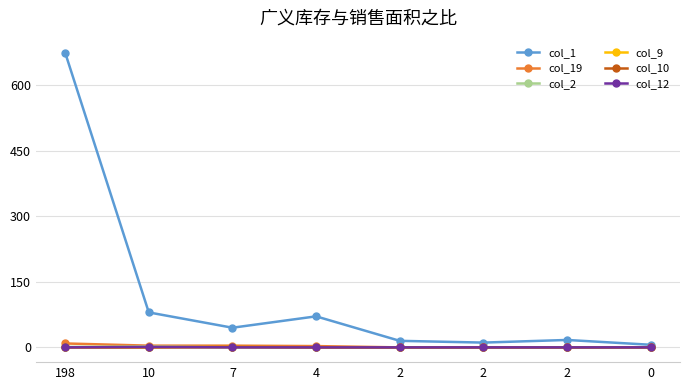

At how many categories does at least one series exceed 257?

1